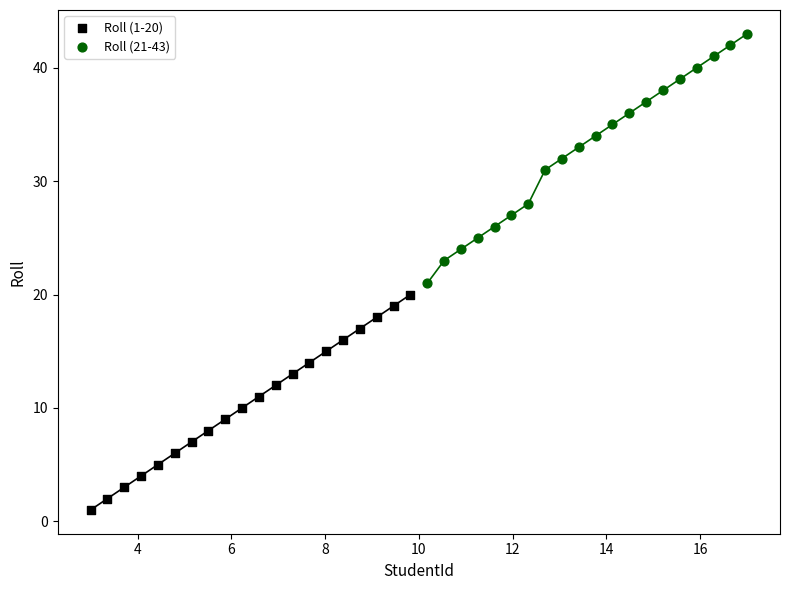

Which series has the widest spread of Y values?

Roll (21-43)